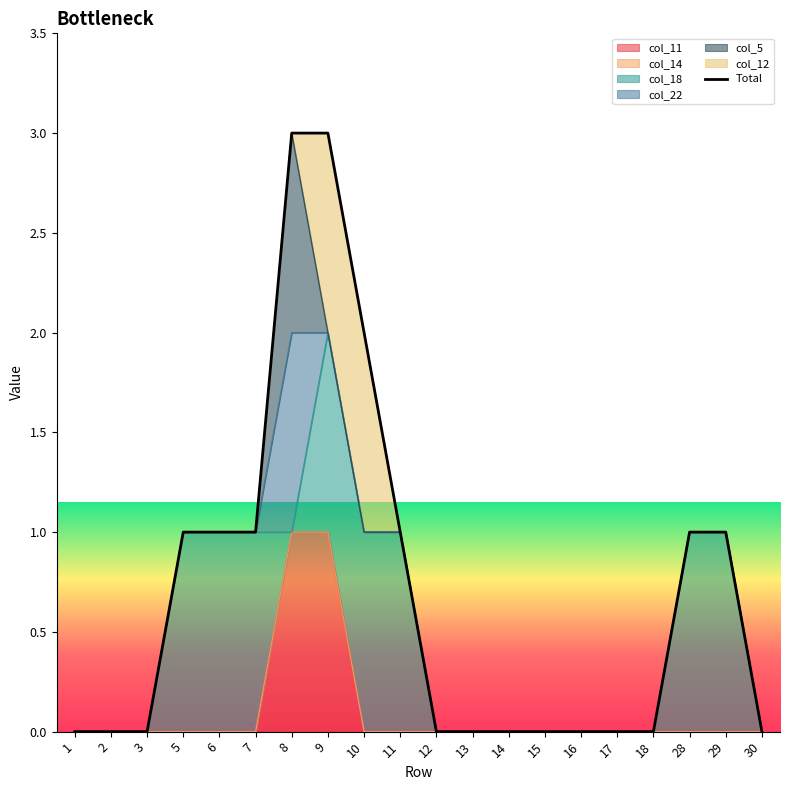

What is the average value?

1